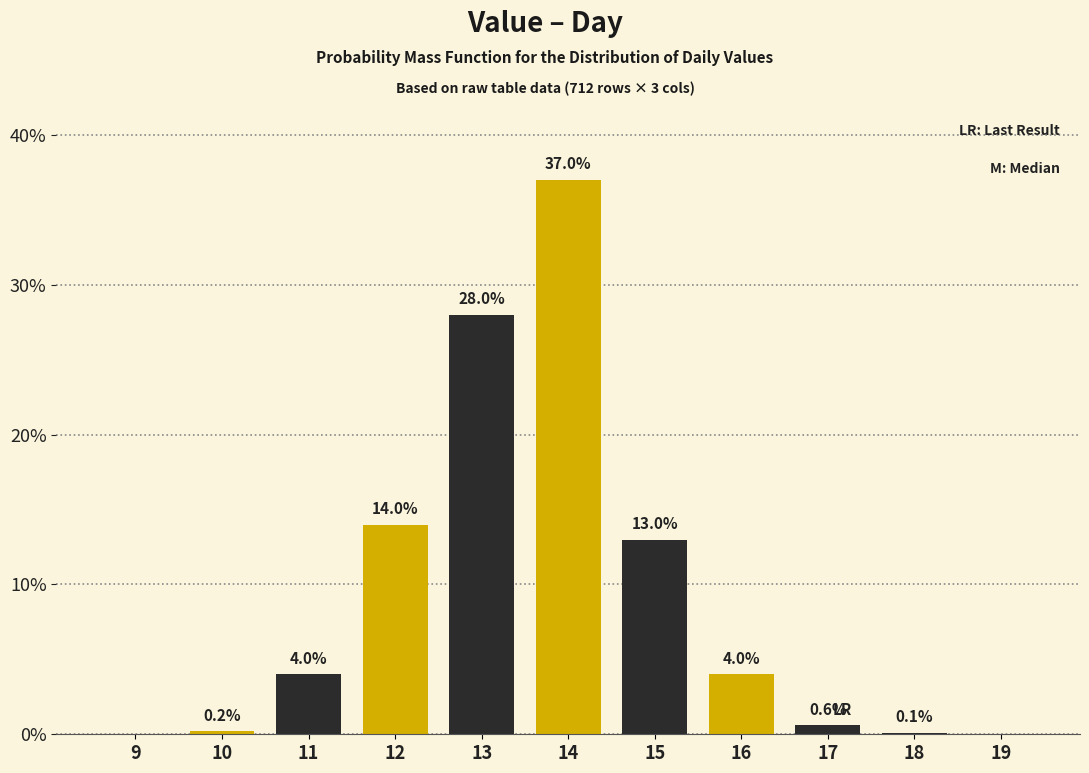

Reading right to left, transcribe all the data shown in this chart.

19=0.0	18=0.1	17=0.6	16=4.0	15=13.0	14=37.0	13=28.0	12=14.0	11=4.0	10=0.2	9=0.0